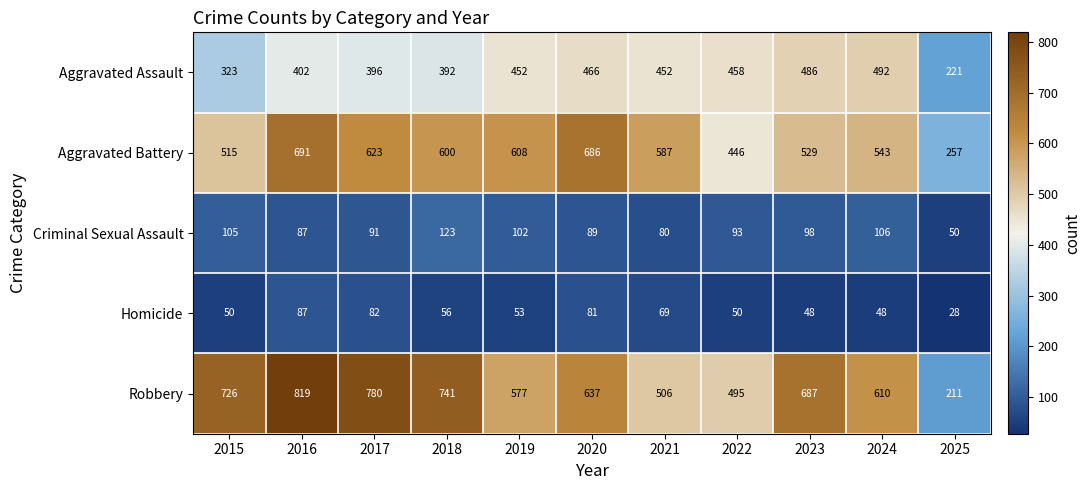

Which series has the largest total across all categories?

Robbery